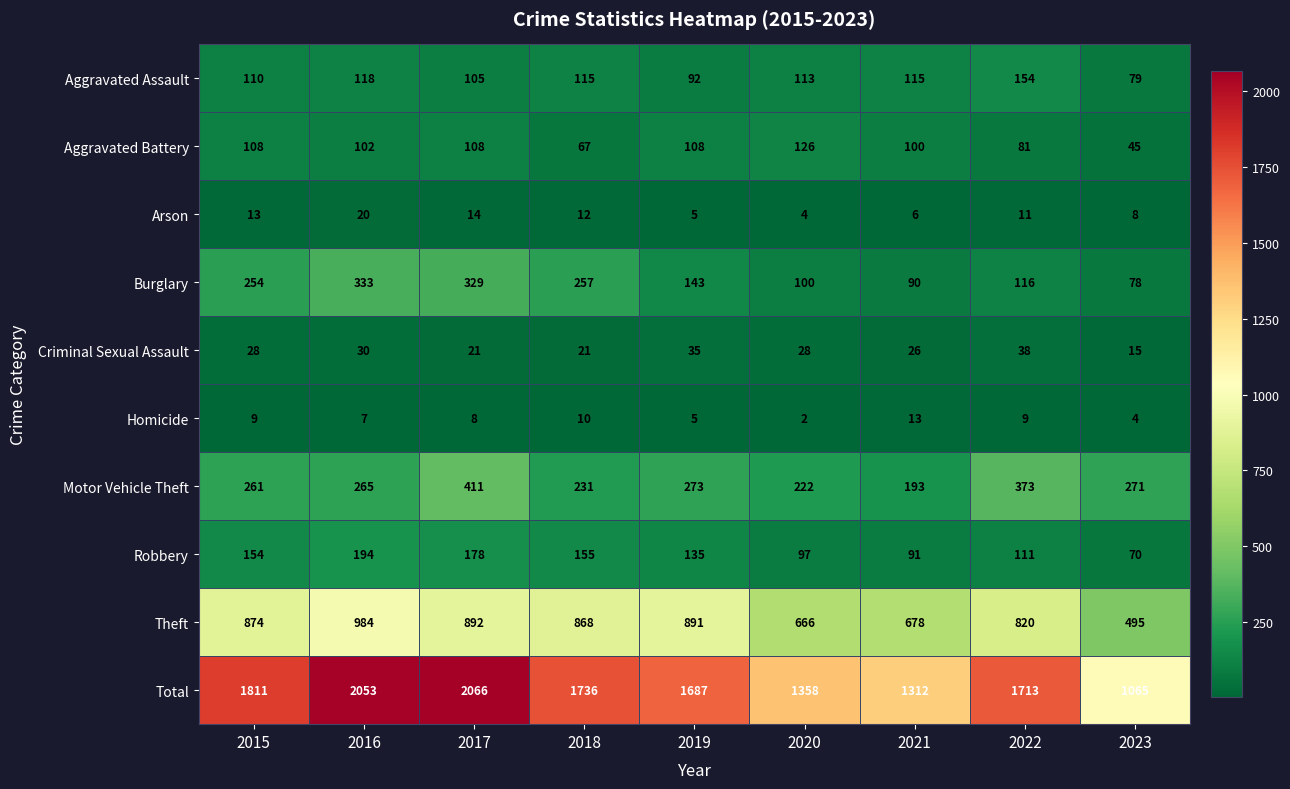

At which label does Aggravated Battery first exceed 102?

2015